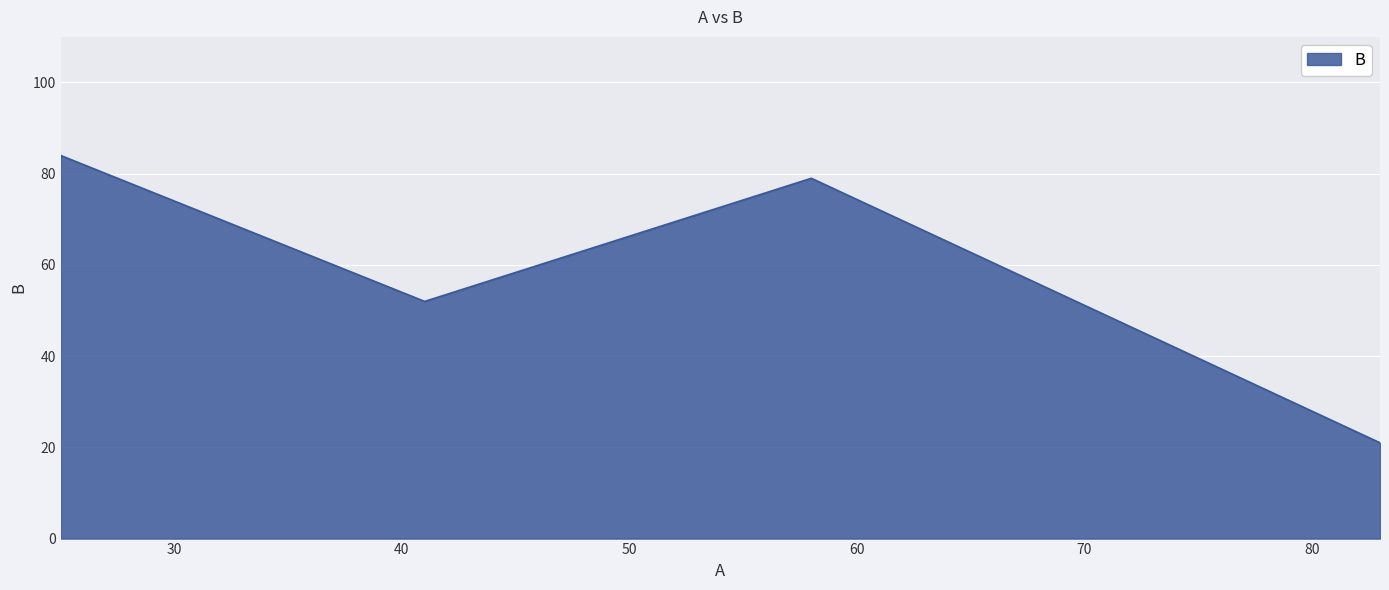

What is the sum of all values?

236